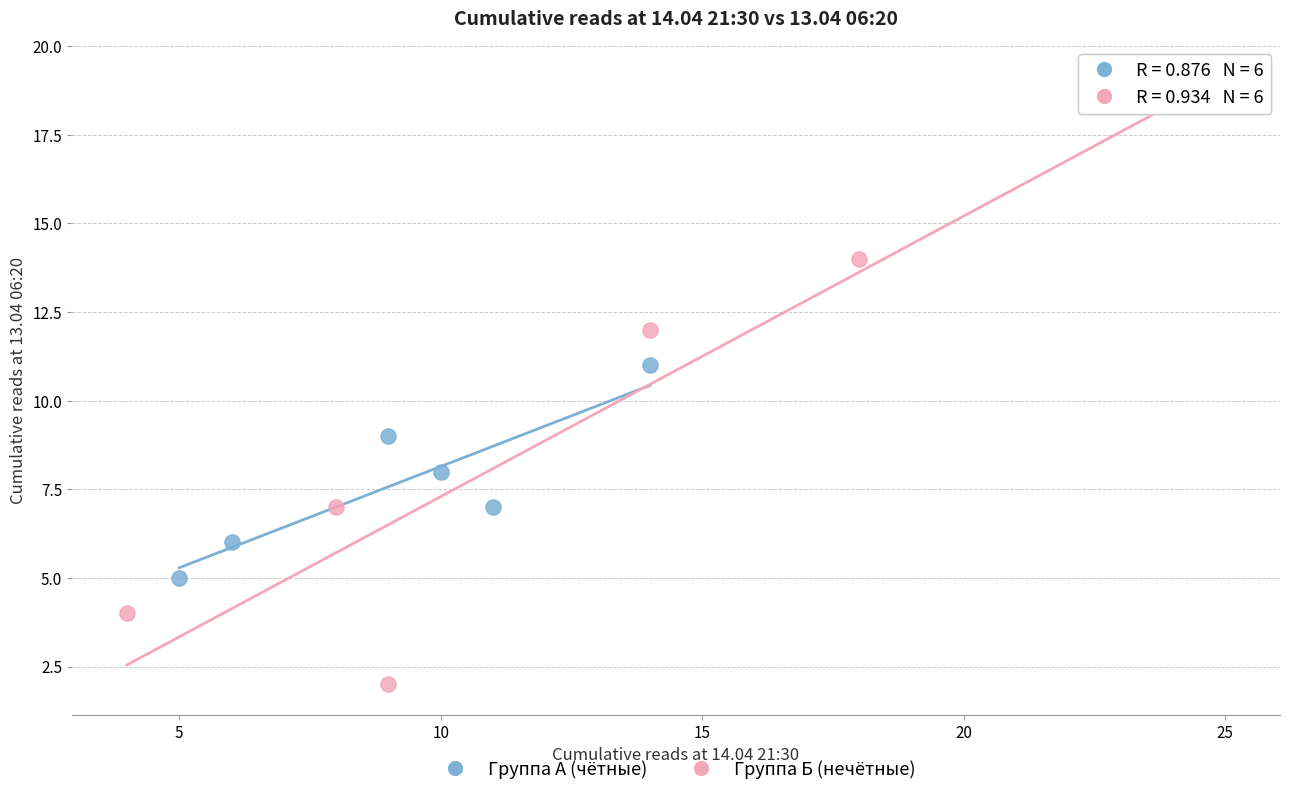

Which series has the widest spread of Y values?

Группа Б (нечётные)